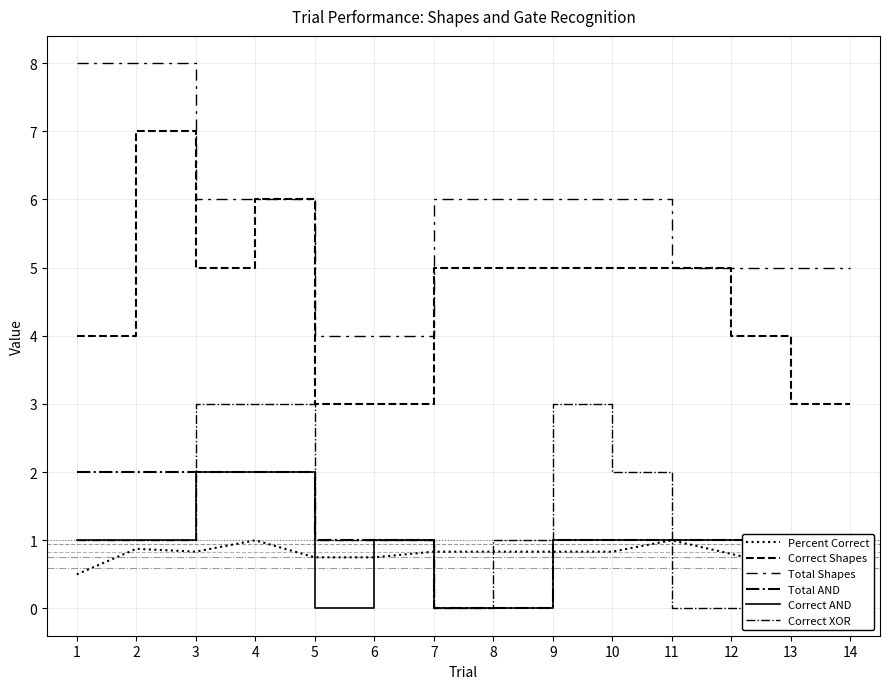

The value of Correct XOR at 12 is 0.0. True or false?

True